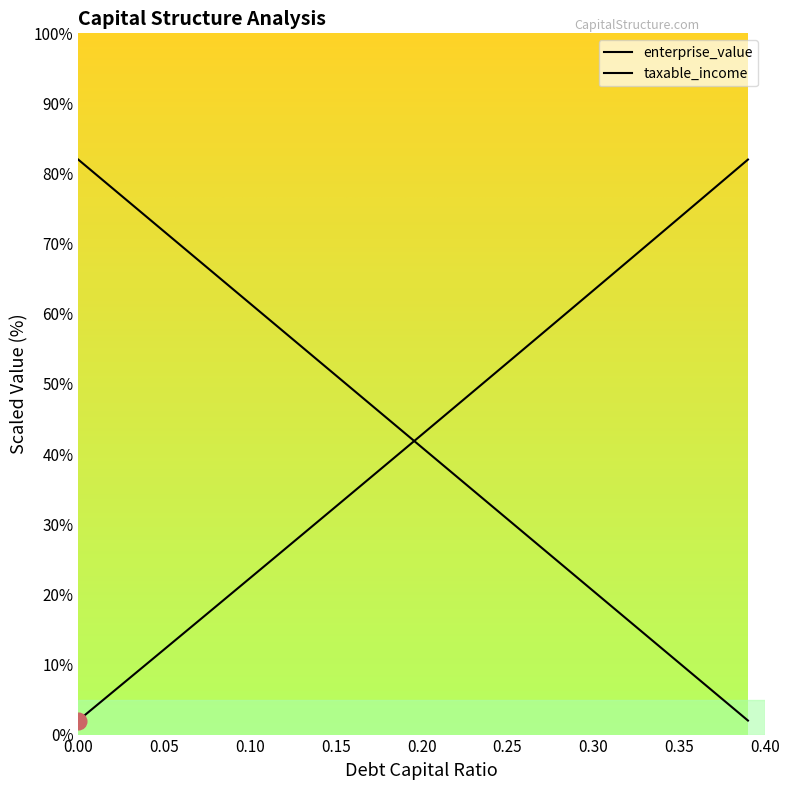

What is the difference between the maximum and minimum values in the debt_capital series?

80.0